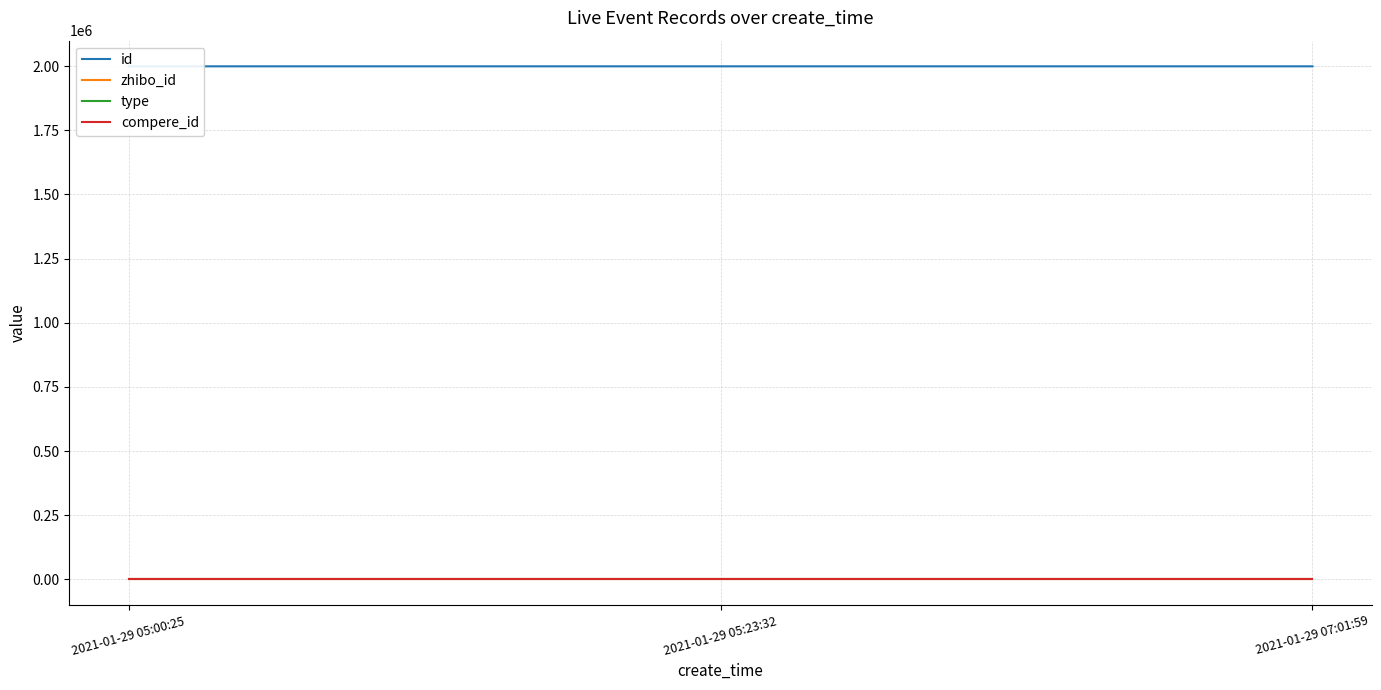

How many categories are shown in the chart?

3